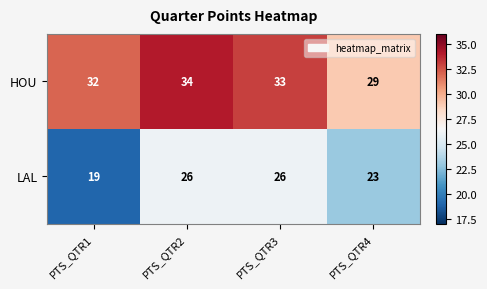

At which category does the chart reach its peak across all series?

PTS_QTR2